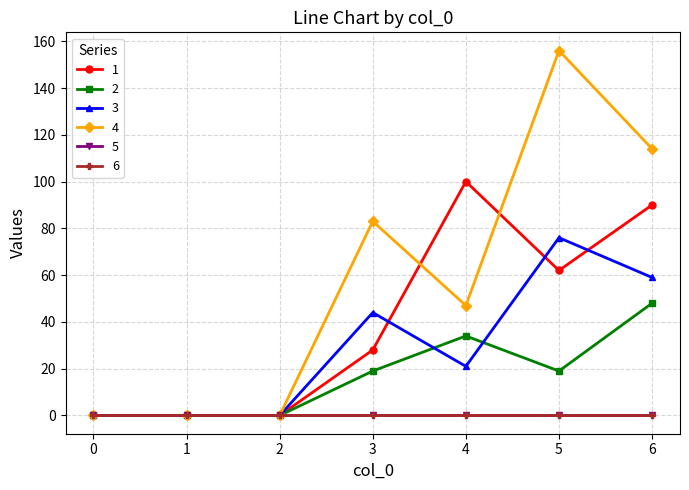

True or false: 2 and 4 cross at least once.

False